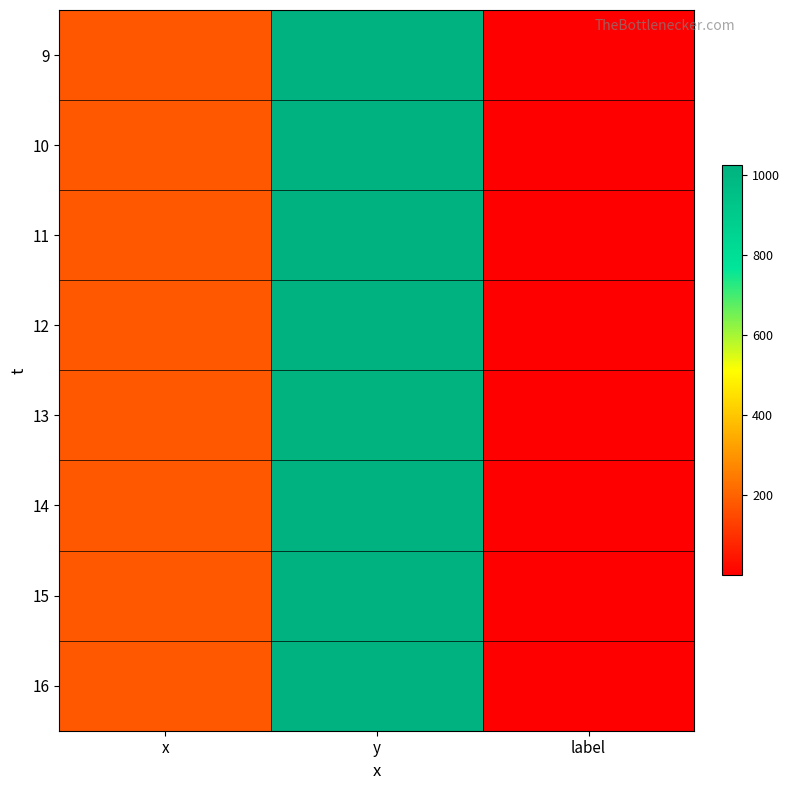

Rank the series at y from lowest to highest value.

13, 11, 12, 14, 9, 10, 15, 16